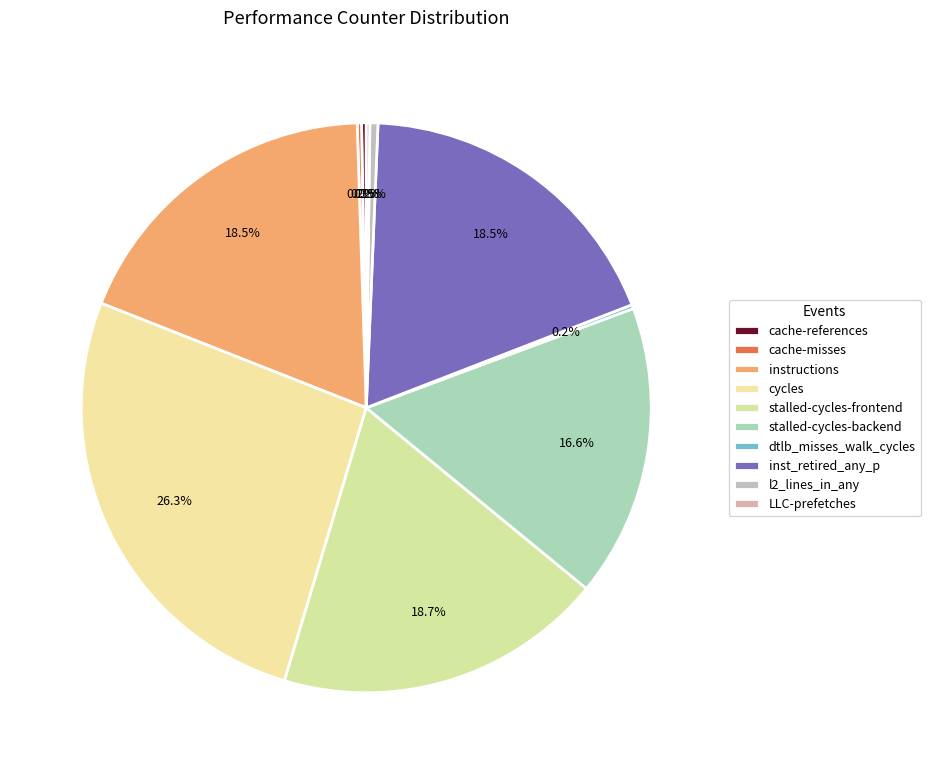

Is there any slice that represents more than half of the pie?

No